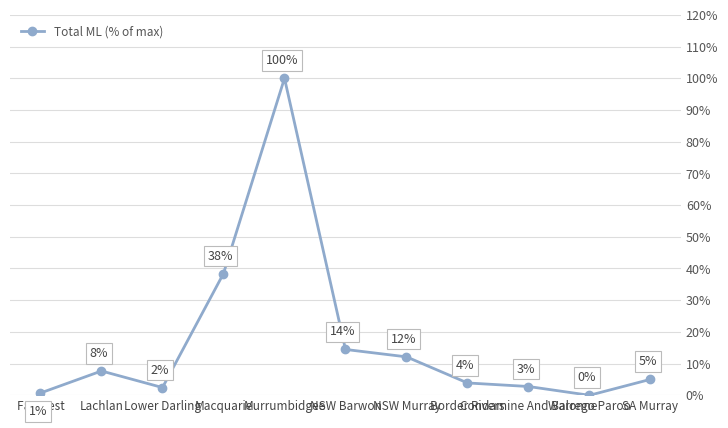

What is the average value?

17.0